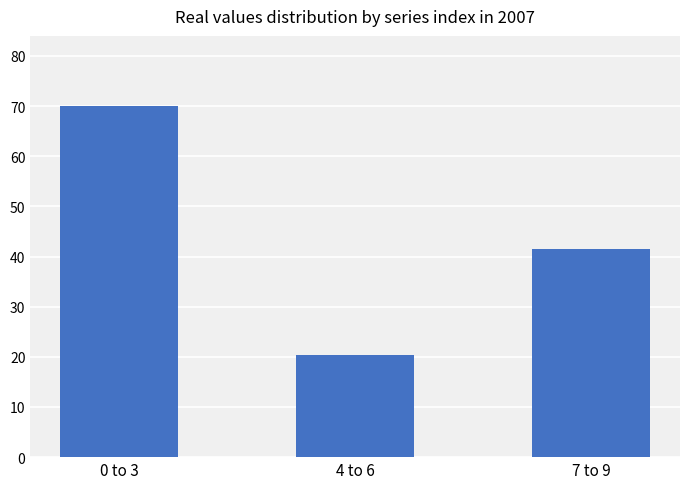

The value at 7 to 9 is 60.4. True or false?

False